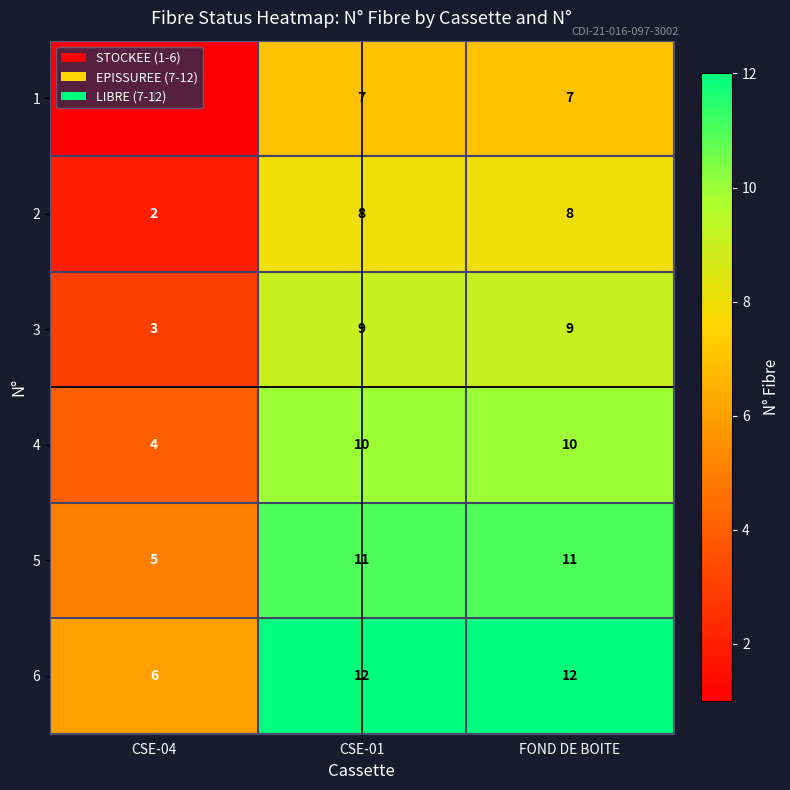

What is the total value across all series at CSE-01?

57